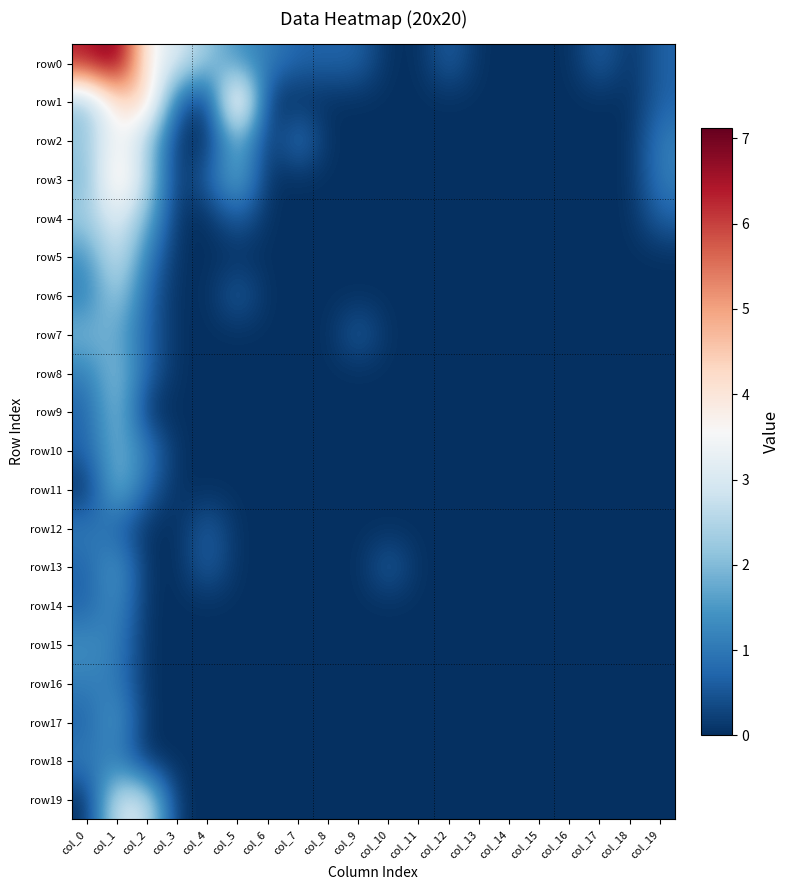

Reading right to left, transcribe all the data shown in this chart.

row0: col_19=0.7	col_18=0.0	col_17=0.7	col_16=0.0	col_15=0.0	col_14=0.0	col_13=0.0	col_12=0.7	col_11=0.0	col_10=0.0	col_9=0.7	col_8=0.7	col_7=0.7	col_6=1.1	col_5=1.4	col_4=2.2	col_3=3.0	col_2=3.6	col_1=7.1	col_0=6.4
row1: col_19=0.7	col_18=0.0	col_17=0.0	col_16=0.0	col_15=0.0	col_14=0.0	col_13=0.0	col_12=0.0	col_11=0.0	col_10=0.0	col_9=0.0	col_8=0.0	col_7=0.0	col_6=0.0	col_5=4.9	col_4=0.0	col_3=0.7	col_2=4.5	col_1=4.1	col_0=2.1
row2: col_19=1.1	col_18=0.0	col_17=0.0	col_16=0.0	col_15=0.0	col_14=0.0	col_13=0.0	col_12=0.0	col_11=0.0	col_10=0.0	col_9=0.0	col_8=0.0	col_7=1.1	col_6=0.0	col_5=2.1	col_4=0.0	col_3=0.0	col_2=2.4	col_1=3.7	col_0=2.2
row3: col_19=1.1	col_18=0.0	col_17=0.0	col_16=0.0	col_15=0.0	col_14=0.0	col_13=0.0	col_12=0.0	col_11=0.0	col_10=0.0	col_9=0.0	col_8=0.0	col_7=0.0	col_6=0.0	col_5=1.9	col_4=0.7	col_3=0.0	col_2=2.6	col_1=4.3	col_0=1.9
row4: col_19=0.7	col_18=0.0	col_17=0.0	col_16=0.0	col_15=0.0	col_14=0.0	col_13=0.0	col_12=0.0	col_11=0.0	col_10=0.0	col_9=0.0	col_8=0.0	col_7=0.0	col_6=0.0	col_5=0.7	col_4=0.0	col_3=0.0	col_2=1.9	col_1=3.2	col_0=2.3
row5: col_19=0.0	col_18=0.0	col_17=0.0	col_16=0.0	col_15=0.0	col_14=0.0	col_13=0.0	col_12=0.0	col_11=0.0	col_10=0.0	col_9=0.0	col_8=0.0	col_7=0.0	col_6=0.0	col_5=0.0	col_4=0.0	col_3=0.0	col_2=1.1	col_1=3.0	col_0=1.4
row6: col_19=0.0	col_18=0.0	col_17=0.0	col_16=0.0	col_15=0.0	col_14=0.0	col_13=0.0	col_12=0.0	col_11=0.0	col_10=0.0	col_9=0.0	col_8=0.0	col_7=0.0	col_6=0.0	col_5=0.7	col_4=0.0	col_3=0.0	col_2=0.7	col_1=2.5	col_0=1.1
row7: col_19=0.0	col_18=0.0	col_17=0.0	col_16=0.0	col_15=0.0	col_14=0.0	col_13=0.0	col_12=0.0	col_11=0.0	col_10=0.0	col_9=0.7	col_8=0.0	col_7=0.0	col_6=0.0	col_5=0.0	col_4=0.0	col_3=0.0	col_2=0.7	col_1=1.8	col_0=1.9
row8: col_19=0.0	col_18=0.0	col_17=0.0	col_16=0.0	col_15=0.0	col_14=0.0	col_13=0.0	col_12=0.0	col_11=0.0	col_10=0.0	col_9=0.0	col_8=0.0	col_7=0.0	col_6=0.0	col_5=0.0	col_4=0.0	col_3=0.0	col_2=0.7	col_1=2.2	col_0=1.1
row9: col_19=0.0	col_18=0.0	col_17=0.0	col_16=0.0	col_15=0.0	col_14=0.0	col_13=0.0	col_12=0.0	col_11=0.0	col_10=0.0	col_9=0.0	col_8=0.0	col_7=0.0	col_6=0.0	col_5=0.0	col_4=0.0	col_3=0.0	col_2=0.0	col_1=2.2	col_0=0.7
row10: col_19=0.0	col_18=0.0	col_17=0.0	col_16=0.0	col_15=0.0	col_14=0.0	col_13=0.0	col_12=0.0	col_11=0.0	col_10=0.0	col_9=0.0	col_8=0.0	col_7=0.0	col_6=0.0	col_5=0.0	col_4=0.0	col_3=0.0	col_2=1.1	col_1=1.9	col_0=0.7
row11: col_19=0.0	col_18=0.0	col_17=0.0	col_16=0.0	col_15=0.0	col_14=0.0	col_13=0.0	col_12=0.0	col_11=0.0	col_10=0.0	col_9=0.0	col_8=0.0	col_7=0.0	col_6=0.0	col_5=0.0	col_4=0.0	col_3=0.0	col_2=0.7	col_1=2.1	col_0=0.0
row12: col_19=0.0	col_18=0.0	col_17=0.0	col_16=0.0	col_15=0.0	col_14=0.0	col_13=0.0	col_12=0.0	col_11=0.0	col_10=0.0	col_9=0.0	col_8=0.0	col_7=0.0	col_6=0.0	col_5=0.0	col_4=0.7	col_3=0.0	col_2=0.0	col_1=0.7	col_0=1.1
row13: col_19=0.0	col_18=0.0	col_17=0.0	col_16=0.0	col_15=0.0	col_14=0.0	col_13=0.0	col_12=0.0	col_11=0.0	col_10=0.7	col_9=0.0	col_8=0.0	col_7=0.0	col_6=0.0	col_5=0.0	col_4=0.7	col_3=0.0	col_2=0.0	col_1=1.6	col_0=0.7
row14: col_19=0.0	col_18=0.0	col_17=0.0	col_16=0.0	col_15=0.0	col_14=0.0	col_13=0.0	col_12=0.0	col_11=0.0	col_10=0.0	col_9=0.0	col_8=0.0	col_7=0.0	col_6=0.0	col_5=0.0	col_4=0.0	col_3=0.0	col_2=0.0	col_1=1.4	col_0=0.7
row15: col_19=0.0	col_18=0.0	col_17=0.0	col_16=0.0	col_15=0.0	col_14=0.0	col_13=0.0	col_12=0.0	col_11=0.0	col_10=0.0	col_9=0.0	col_8=0.0	col_7=0.0	col_6=0.0	col_5=0.0	col_4=0.0	col_3=0.0	col_2=0.0	col_1=1.1	col_0=1.4
row16: col_19=0.0	col_18=0.0	col_17=0.0	col_16=0.0	col_15=0.0	col_14=0.0	col_13=0.0	col_12=0.0	col_11=0.0	col_10=0.0	col_9=0.0	col_8=0.0	col_7=0.0	col_6=0.0	col_5=0.0	col_4=0.0	col_3=0.0	col_2=0.0	col_1=1.1	col_0=1.1
row17: col_19=0.0	col_18=0.0	col_17=0.0	col_16=0.0	col_15=0.0	col_14=0.0	col_13=0.0	col_12=0.0	col_11=0.0	col_10=0.0	col_9=0.0	col_8=0.0	col_7=0.0	col_6=0.0	col_5=0.0	col_4=0.0	col_3=0.0	col_2=0.0	col_1=1.6	col_0=0.7
row18: col_19=0.0	col_18=0.0	col_17=0.0	col_16=0.0	col_15=0.0	col_14=0.0	col_13=0.0	col_12=0.0	col_11=0.0	col_10=0.0	col_9=0.0	col_8=0.0	col_7=0.0	col_6=0.0	col_5=0.0	col_4=0.0	col_3=0.0	col_2=0.0	col_1=1.1	col_0=1.1
row19: col_19=0.0	col_18=0.0	col_17=0.0	col_16=0.0	col_15=0.0	col_14=0.0	col_13=0.0	col_12=0.0	col_11=0.0	col_10=0.0	col_9=0.0	col_8=0.0	col_7=0.0	col_6=0.0	col_5=0.0	col_4=0.0	col_3=0.0	col_2=2.9	col_1=3.0	col_0=0.0